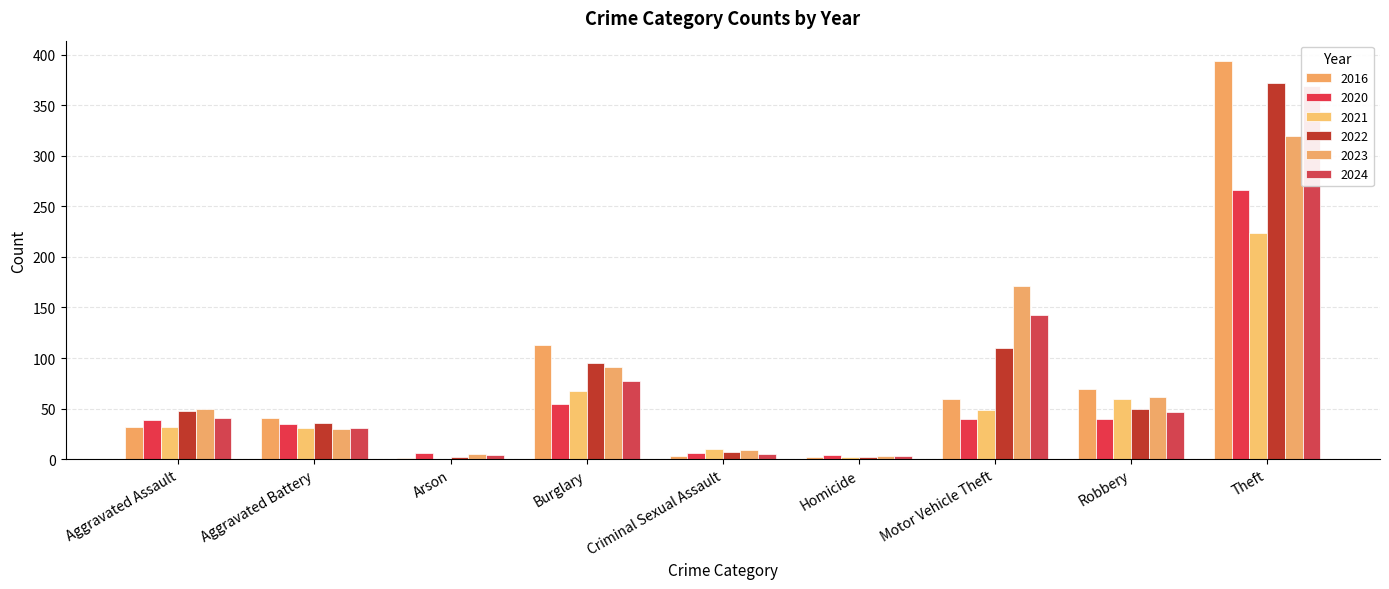

Reading left to right, transcribe all the data shown in this chart.

2020: 39	35	6	55	6	4	40	40	266	491
2022: 48	36	2	95	7	2	110	50	372	722
2023: 50	30	5	91	9	3	171	61	319	739
2024: 41	31	4	77	5	3	143	47	369	720
2016: 32	41	1	113	3	2	59	69	394	714
2021: 32	31	0	67	10	2	49	59	224	474